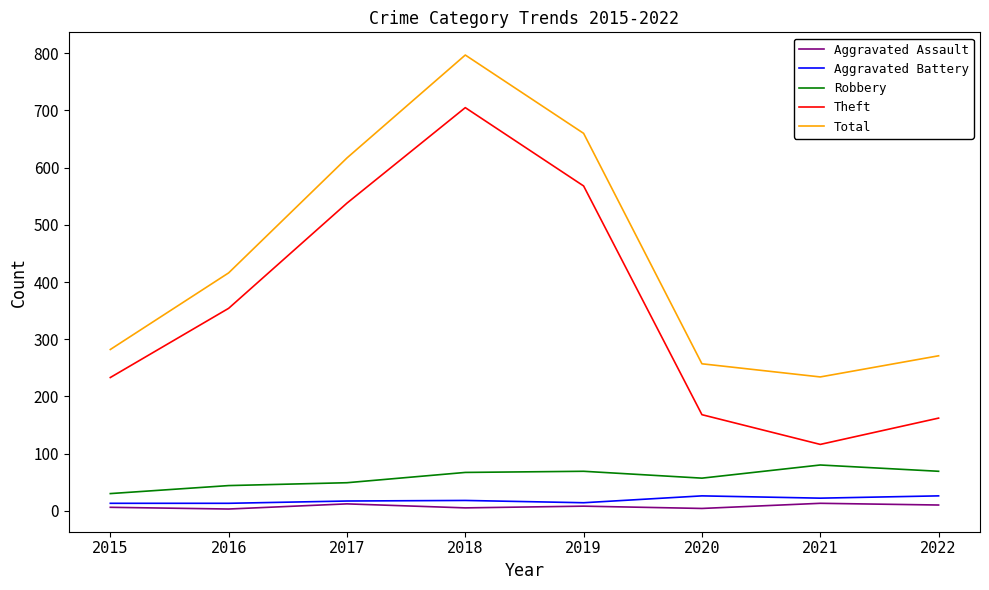

What is the difference between the Total values at 2017 and 2018?

180